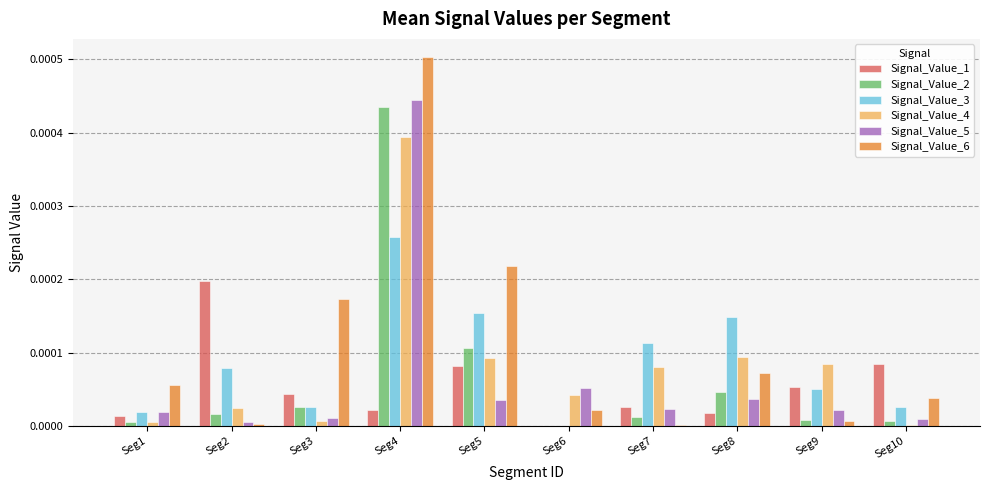

The Signal_Value_5 series shows 0.0 at Seg10. True or false?

True